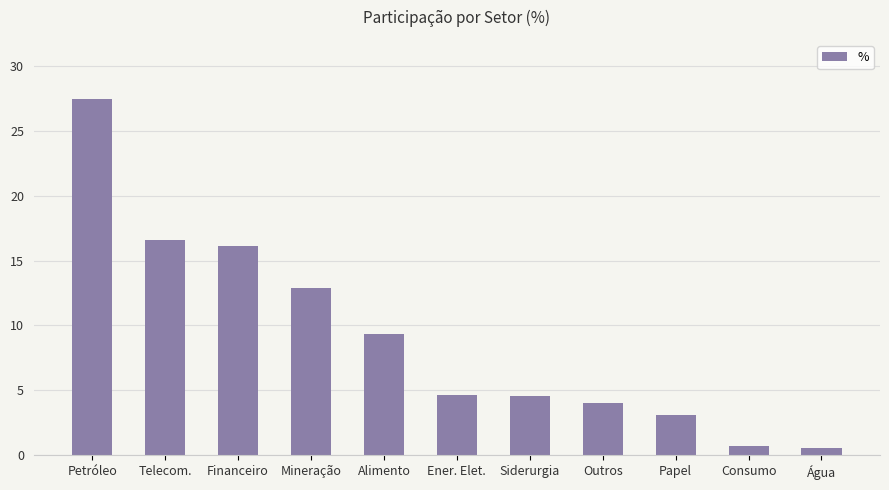

What is the approximate value at Alimento?

9.3